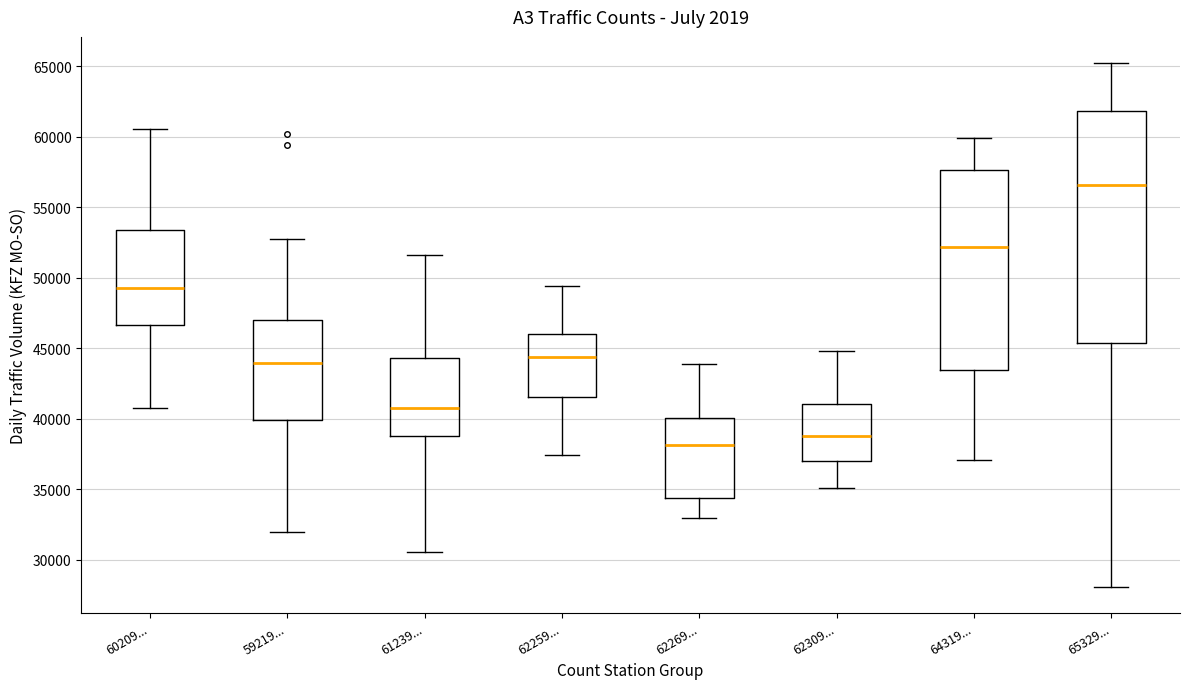

Which box's median line is the lowest?

62269...